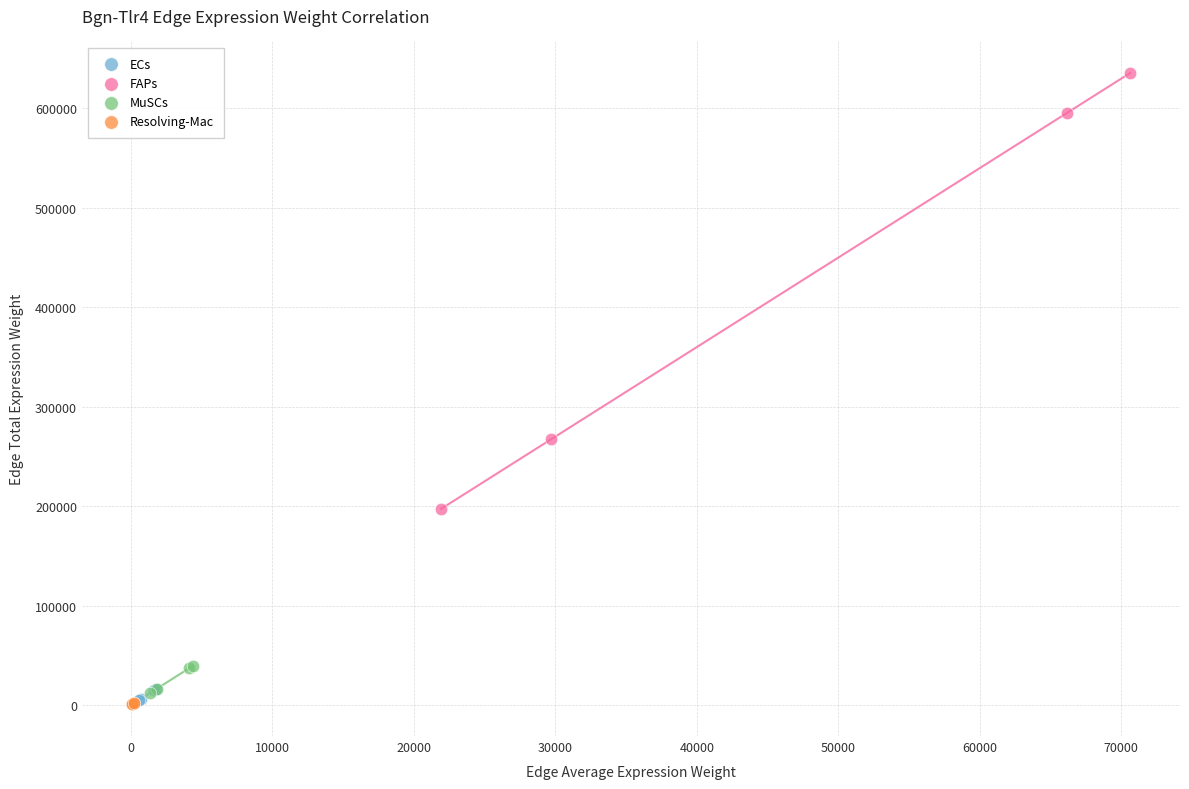

Which series contains the highest Y value?

FAPs